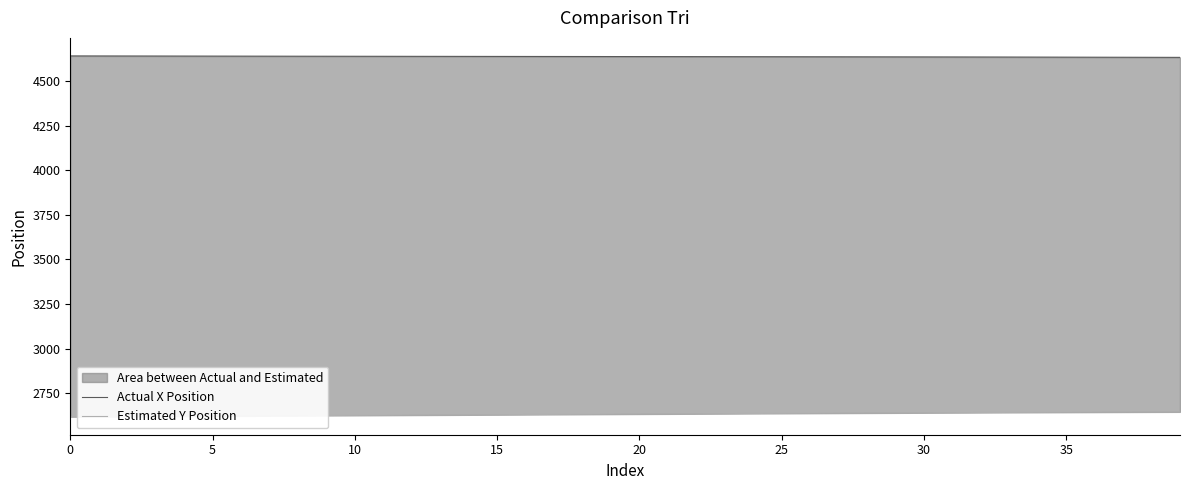

True or false: Actual X Position has a value of 1586.2 at 11.

False